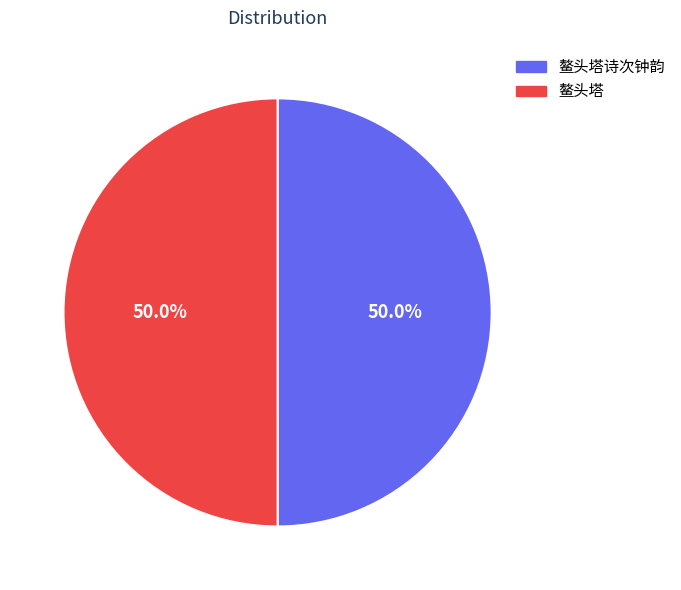

What portion of the pie excludes 鳌头塔诗次钟韵?

50.0%